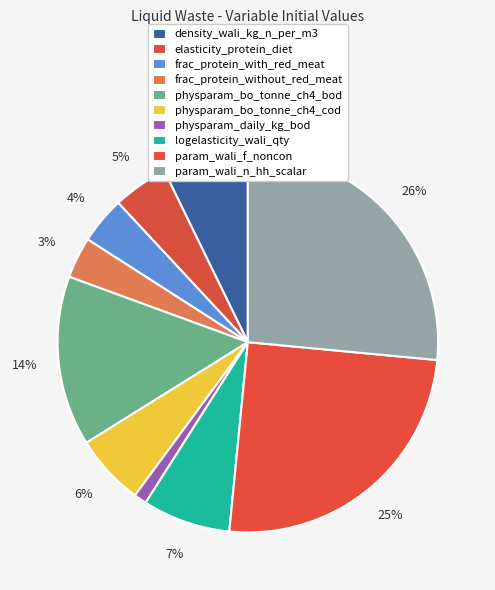

Is the sum of physparam_bo_tonne_ch4_cod and frac_protein_without_red_meat greater than half?

No